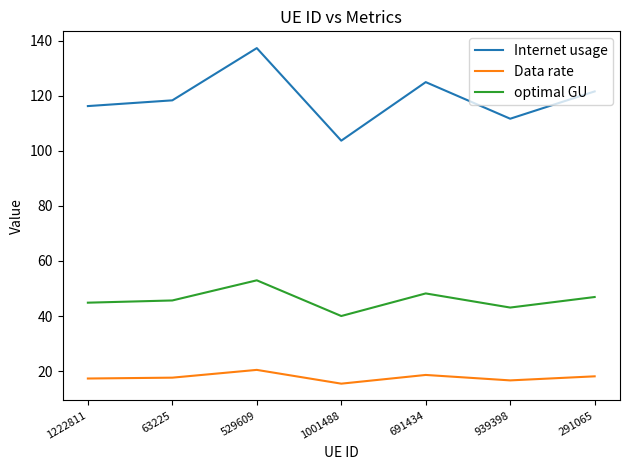

Which series has the widest spread of values?

Internet usage